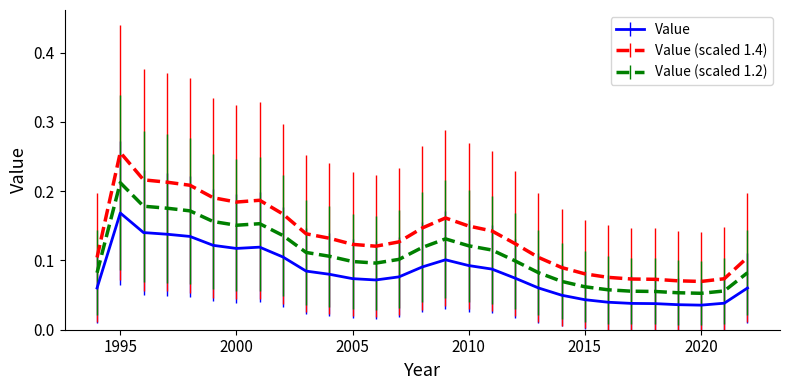

Which series has the largest range (max minus min)?

Value (scaled 1.4)